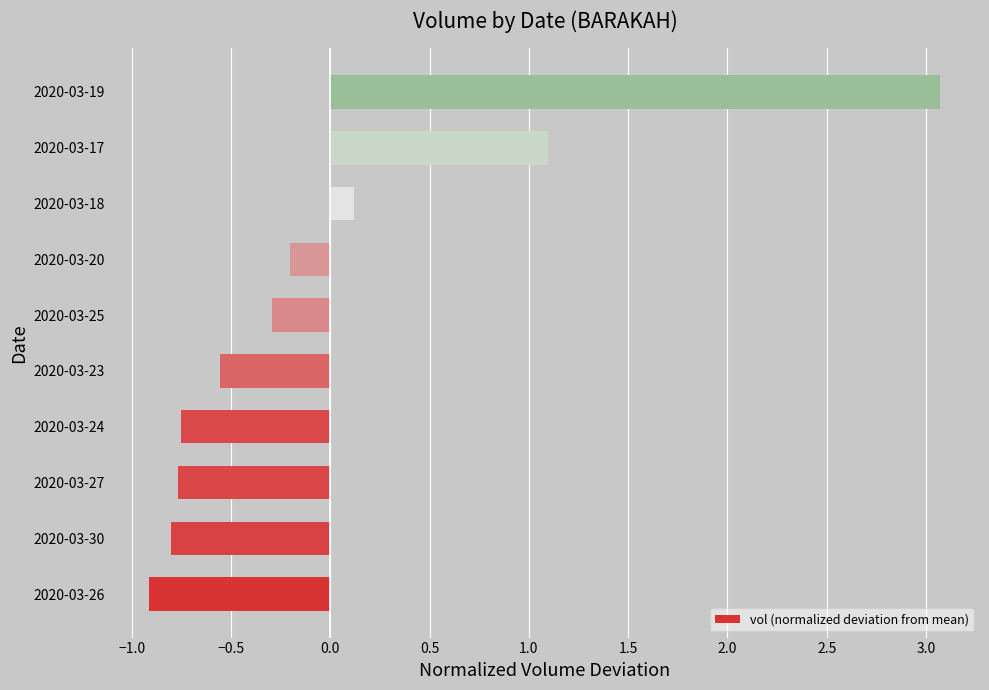

Which label corresponds to the smallest value in the chart?

2020-03-26